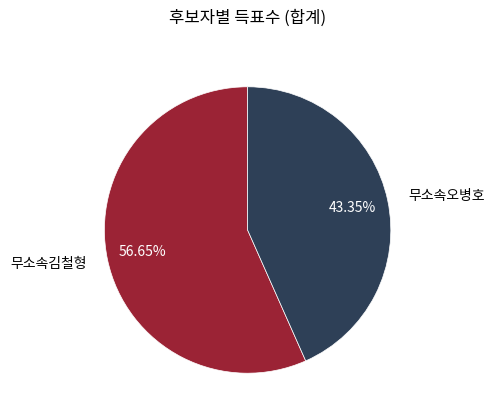

Count the number of slices in the pie.

2